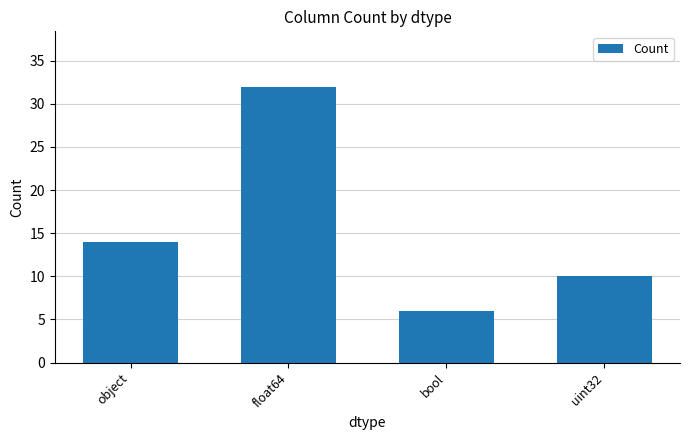

At which category does the chart reach its peak across all series?

float64